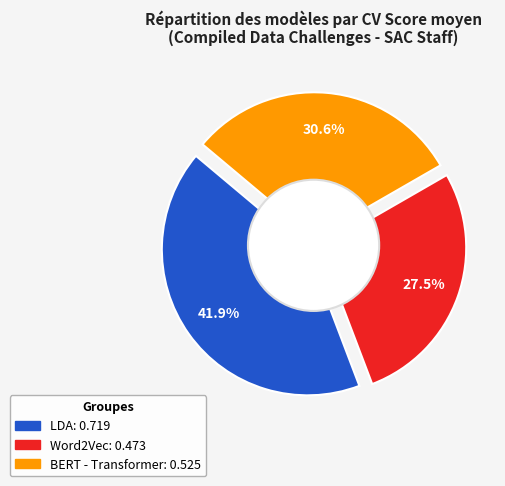

What is the change in value from LDA to Word2Vec?

-0.2